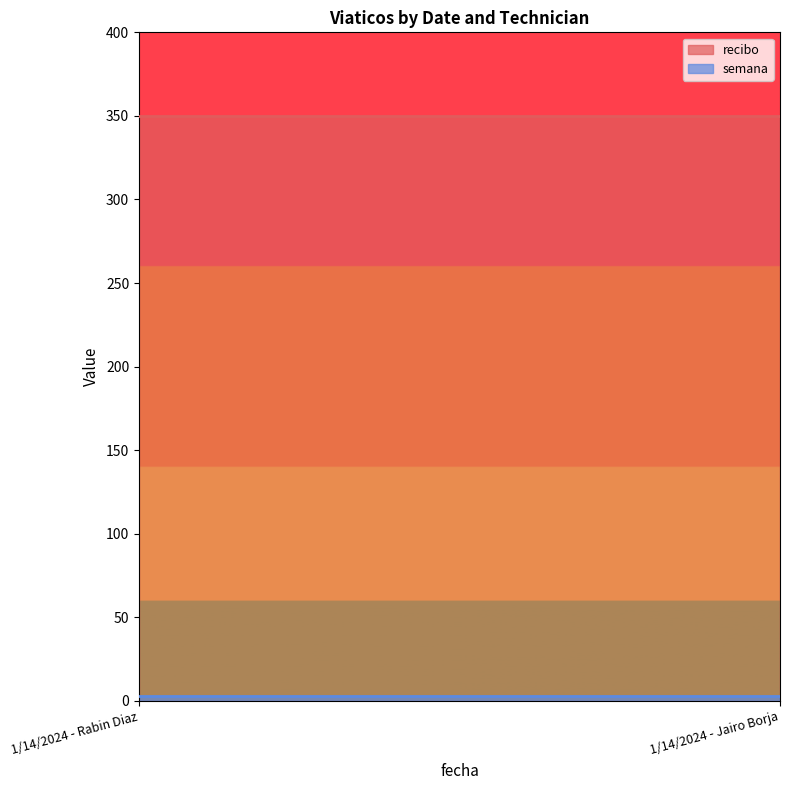

What is the smallest value displayed?

3